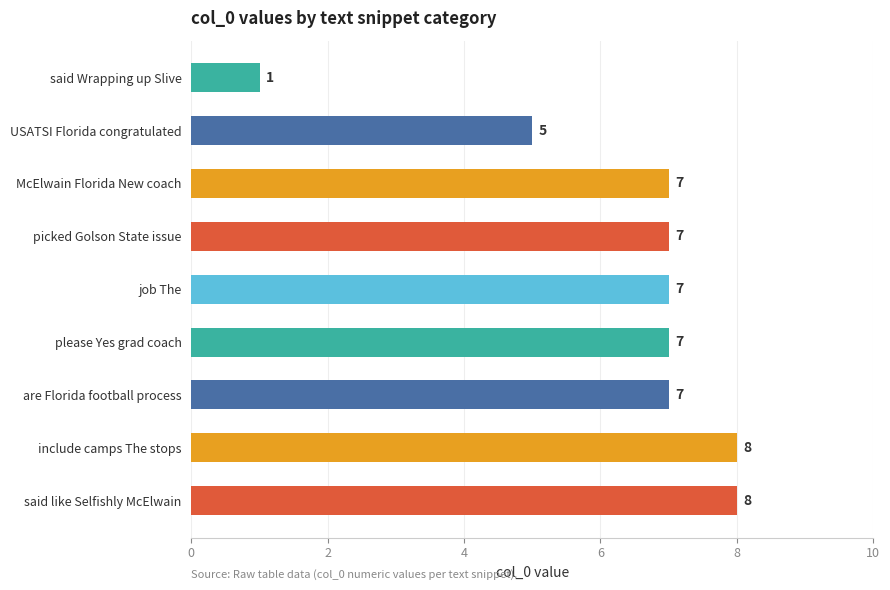

True or false: the data shows 1 at said Wrapping up Slive.

True